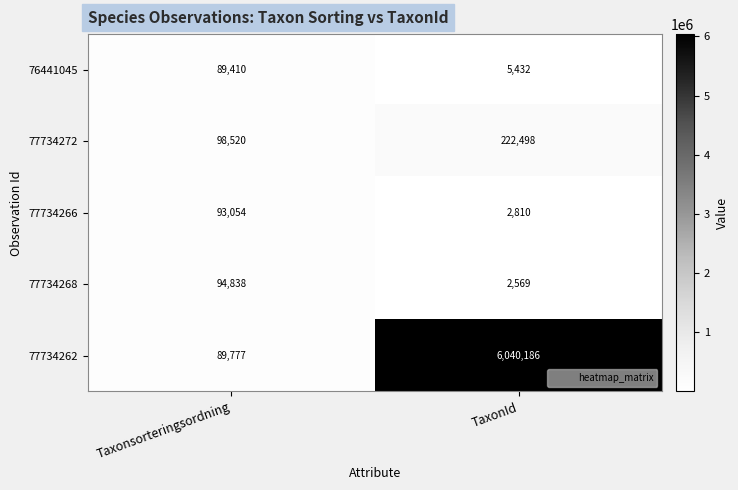

How many categories are shown in the chart?

2